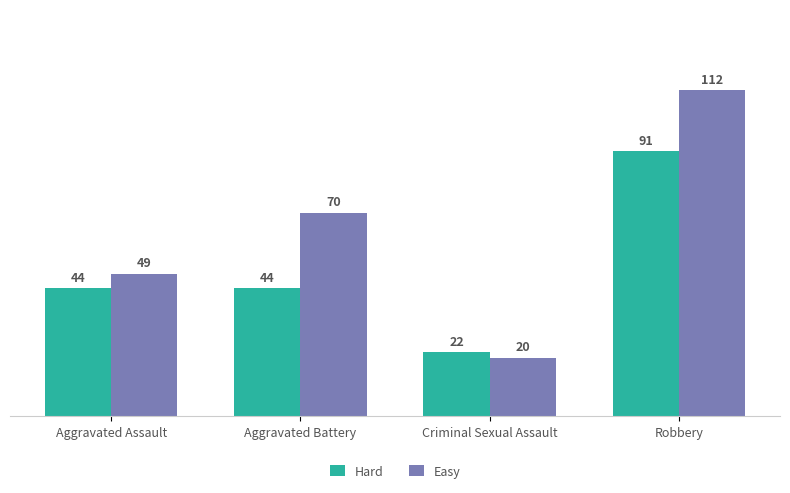

Which series has the largest range (max minus min)?

Easy